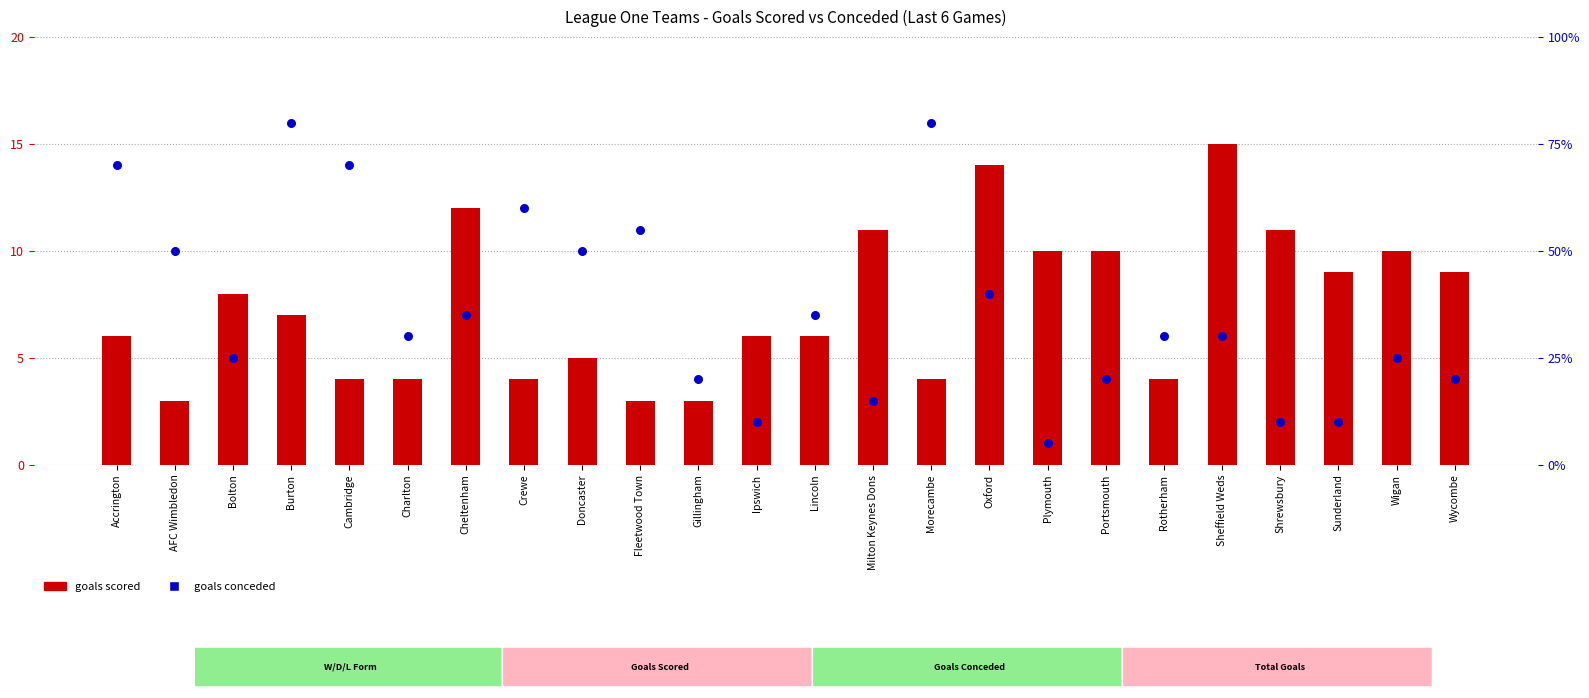

What are all the series names shown in the legend?

goals scored, goals conceded